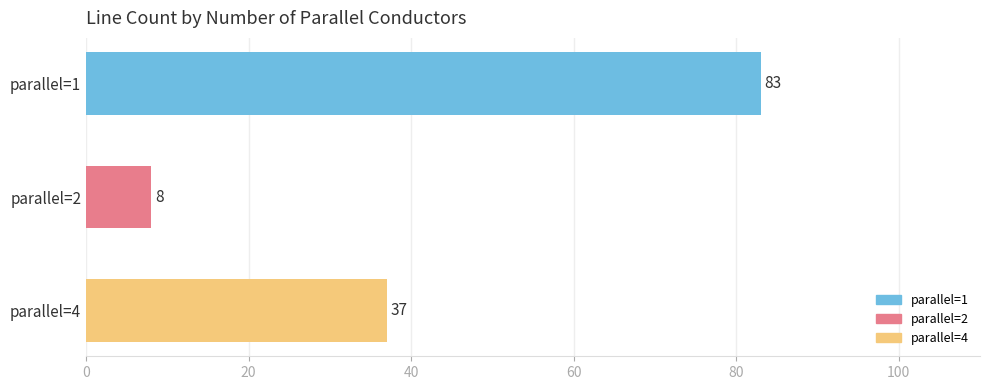

Does the chart contain stacked bars?

No